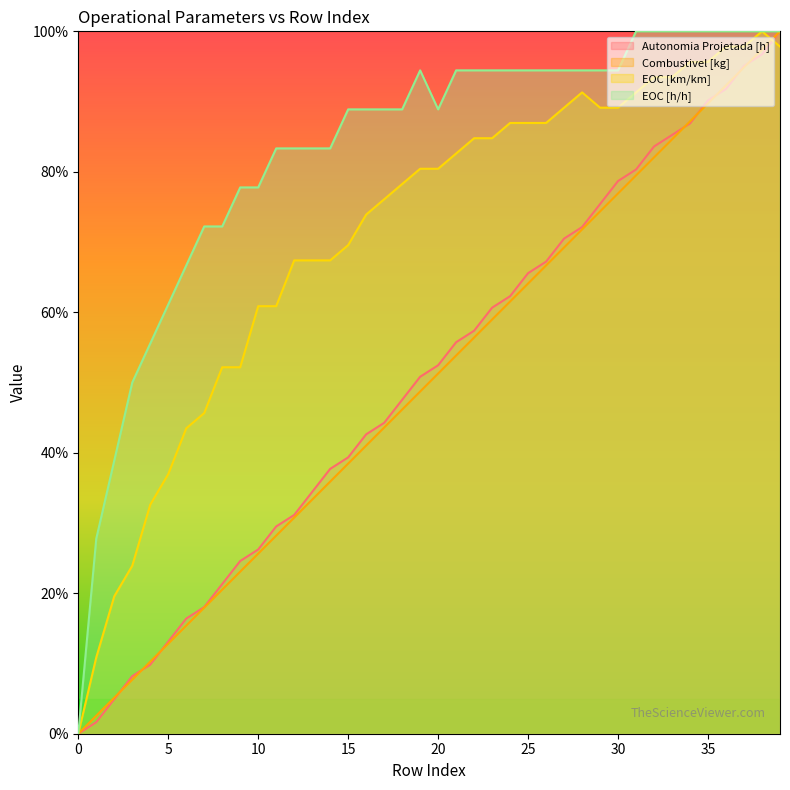

Rank the series at 5 from highest to lowest value.

EOC [h/h], EOC [km/km], Autonomia Projetada [h], Combustivel [kg]